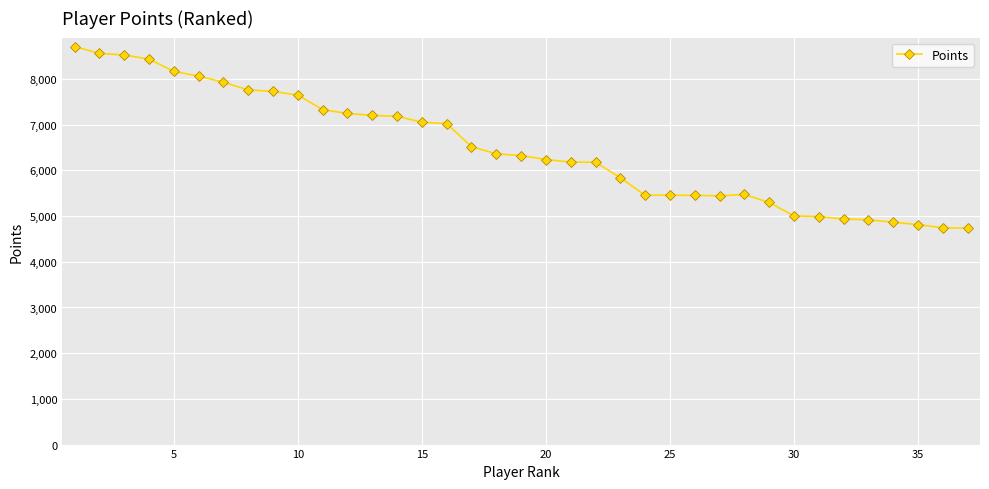

What is the difference between the maximum and minimum values?

3971